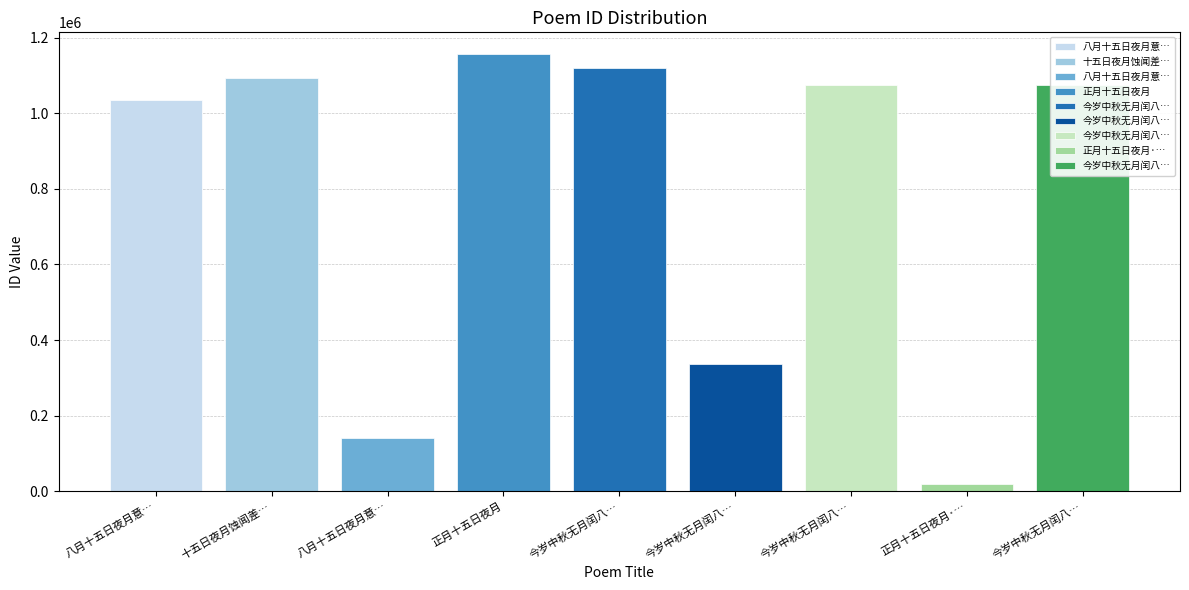

At which category does the chart reach its minimum across all series?

正月十五日夜月·岁熟人心乐